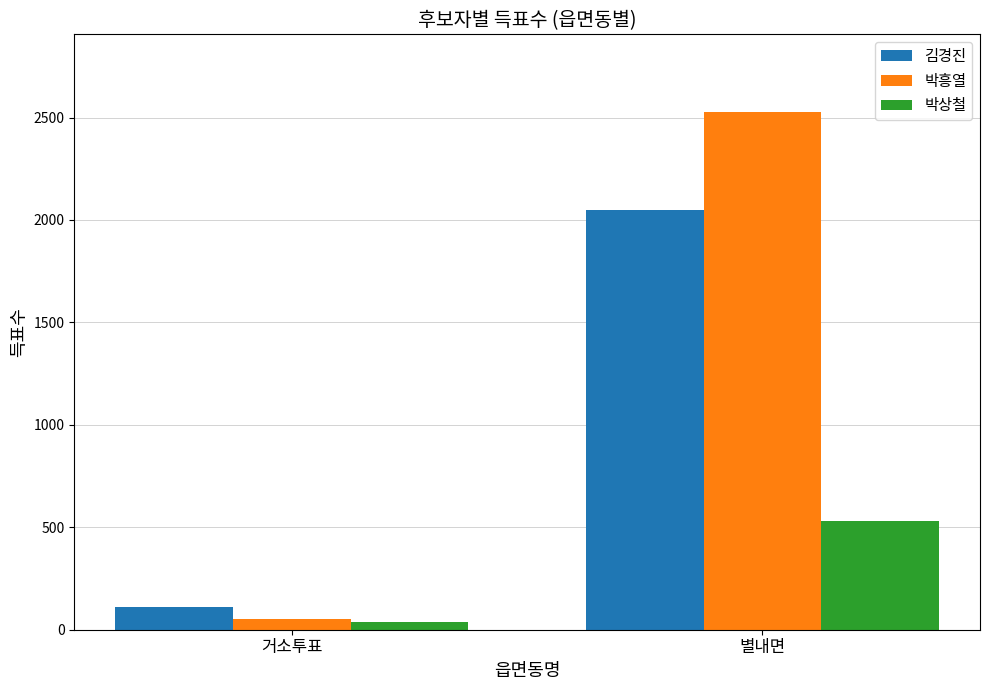

At how many categories does at least one series exceed 124?

1